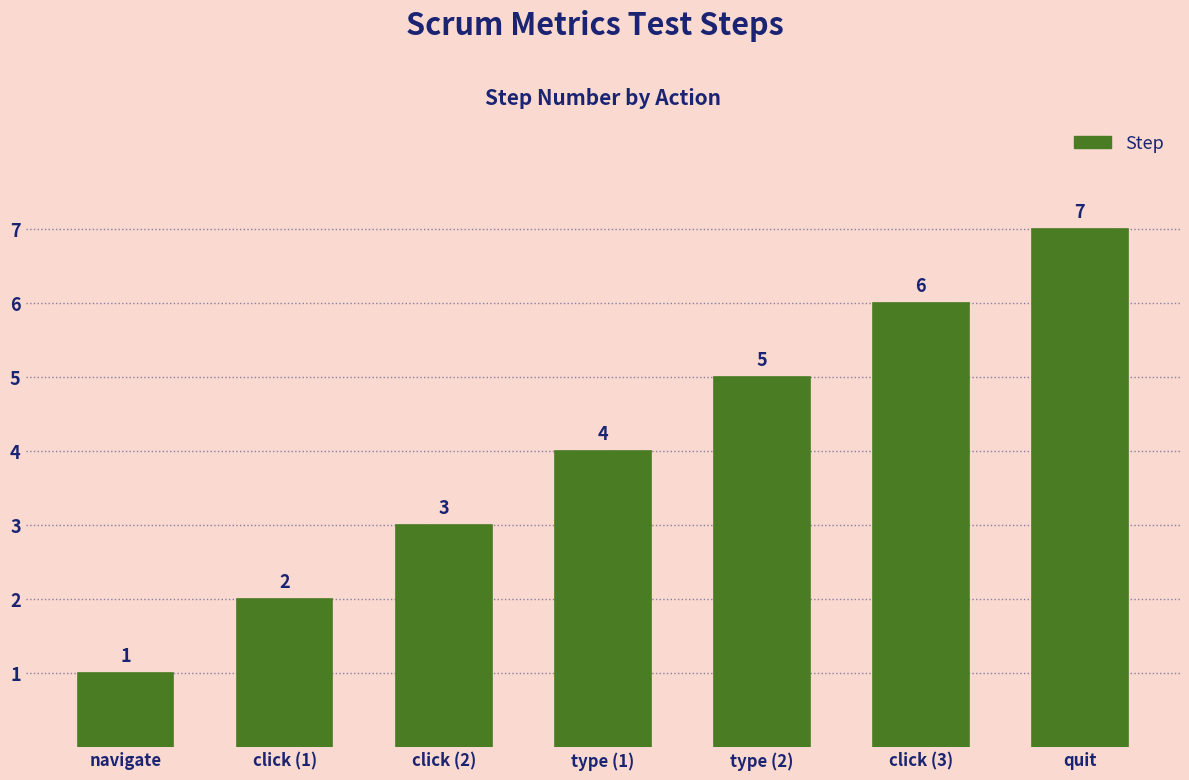

What is the approximate value at click (3)?

6